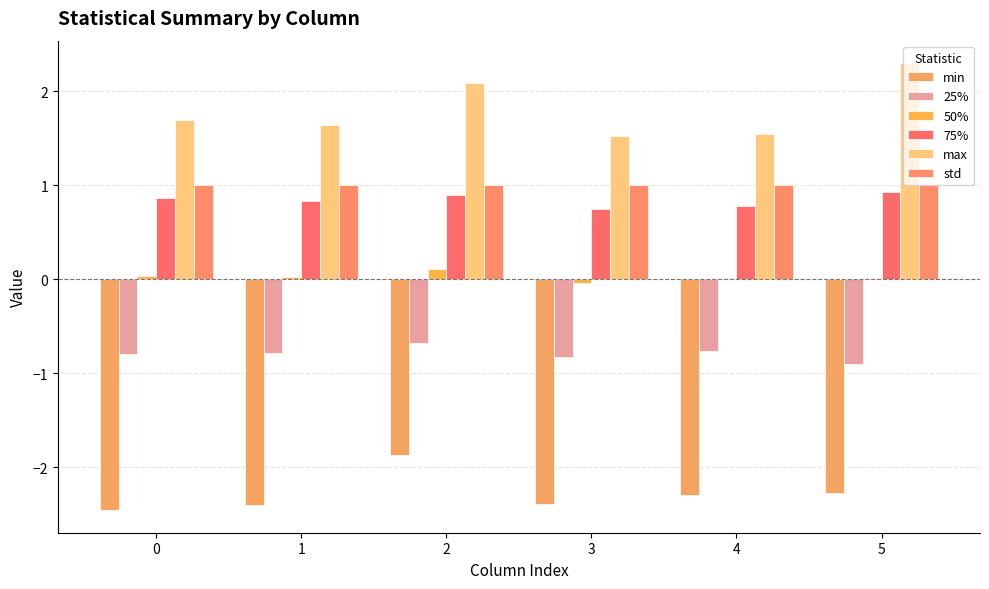

Reading right to left, list all the values displayed in this chart.

min: -2.3	-2.3	-2.4	-1.9	-2.4	-2.5
25%: -0.9	-0.8	-0.8	-0.7	-0.8	-0.8
50%: 0.0	0.0	-0.0	0.1	0.0	0.0
75%: 0.9	0.8	0.7	0.9	0.8	0.9
max: 2.3	1.5	1.5	2.1	1.6	1.7
std: 1.0	1.0	1.0	1.0	1.0	1.0